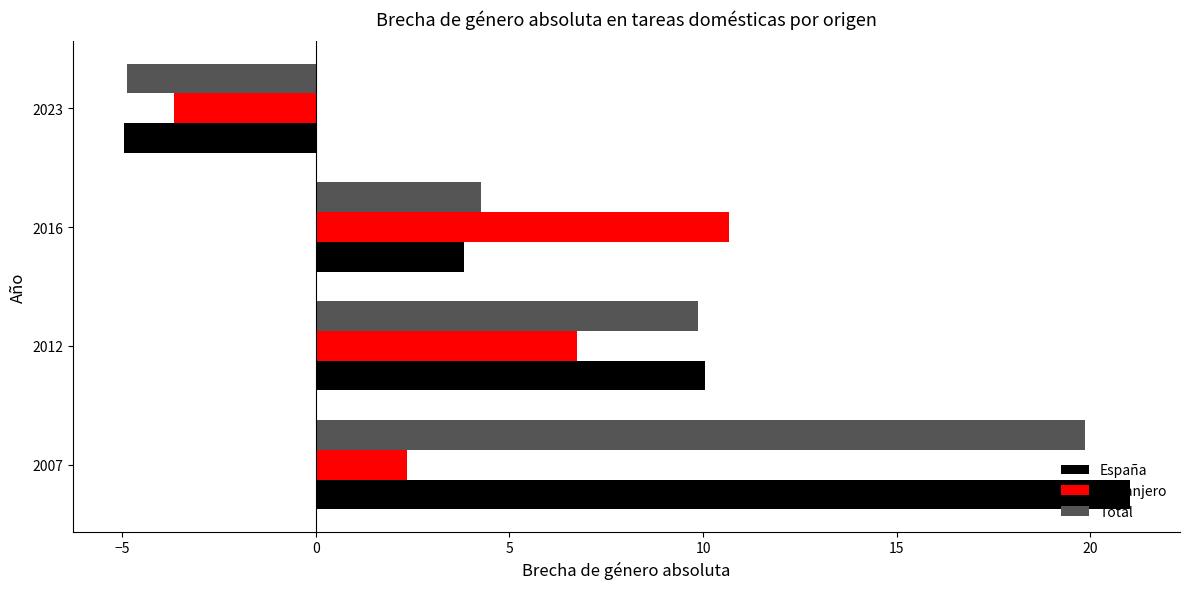

True or false: Extranjero has a value of 2.2 at 2012.

False